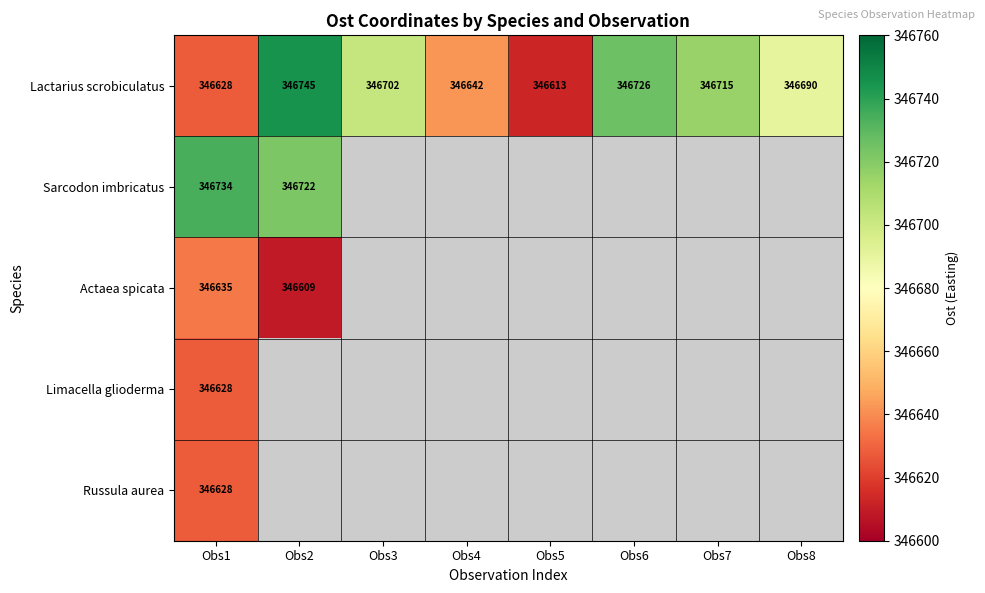

True or false: Russula aurea has a value of 609035 at Obs1.

False